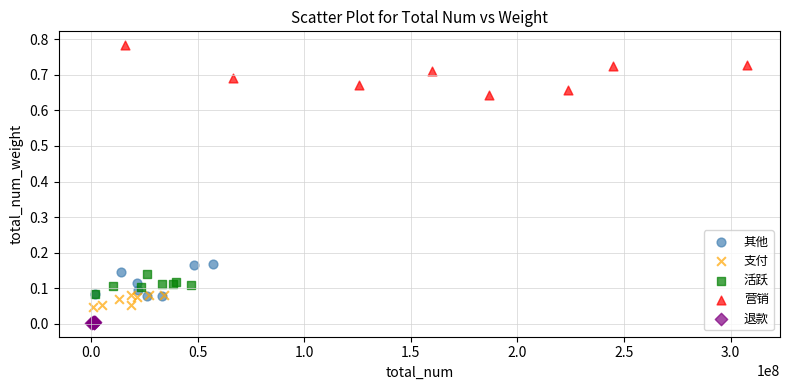

Which series contains the highest Y value?

营销